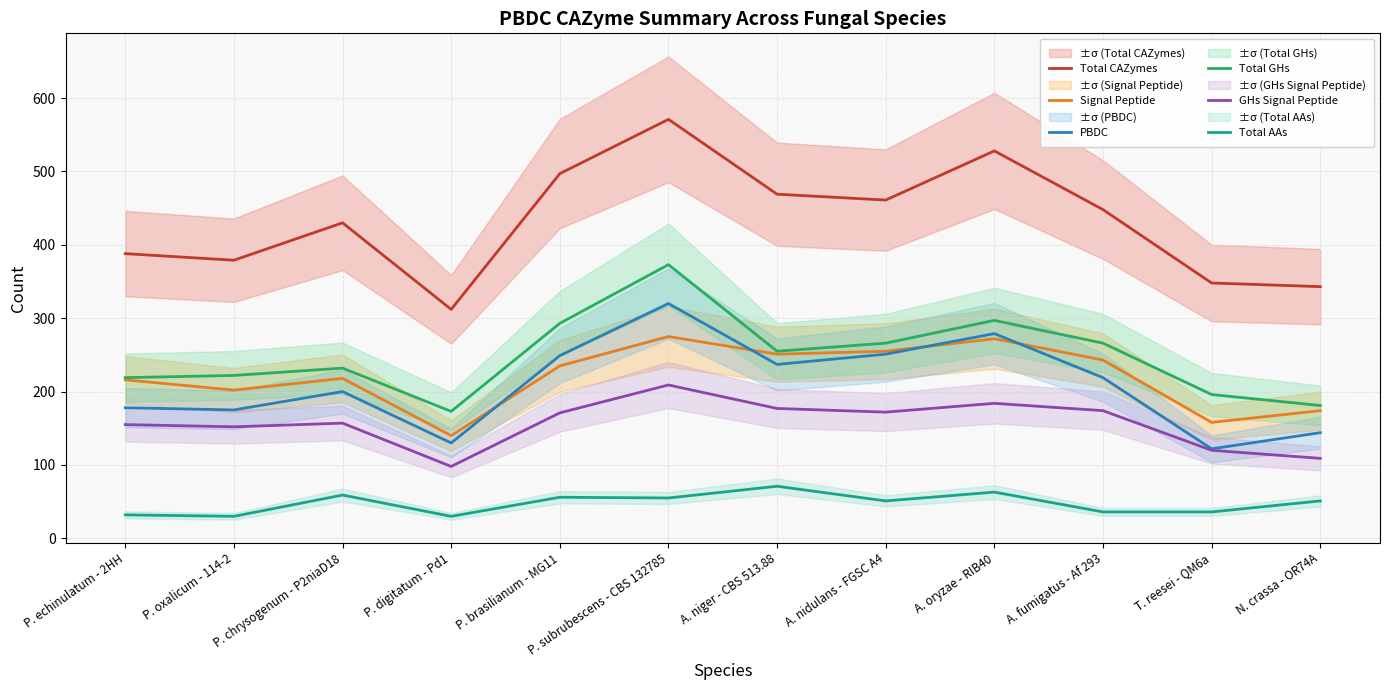

What is the average value of the Total AAs series?

48